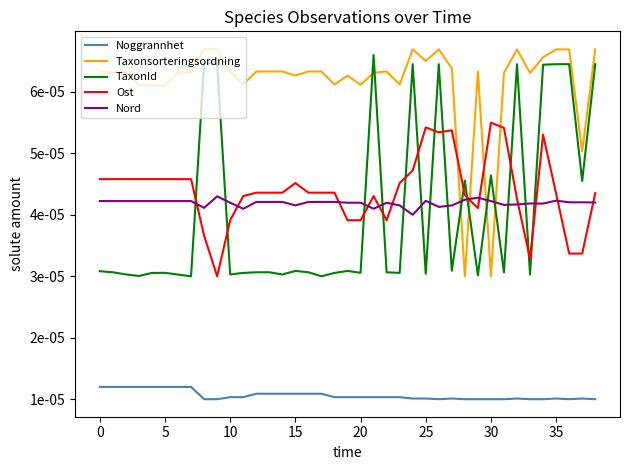

At which category is the sum across all series the highest?

26